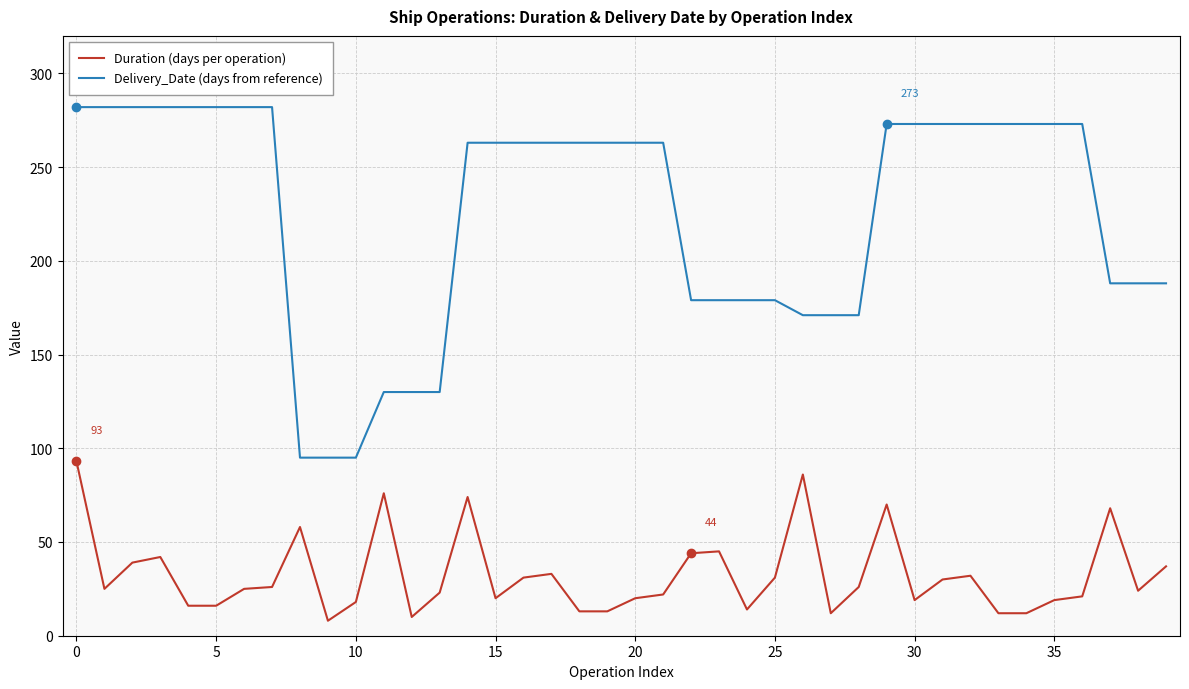

What is the minimum value shown in the chart?

8